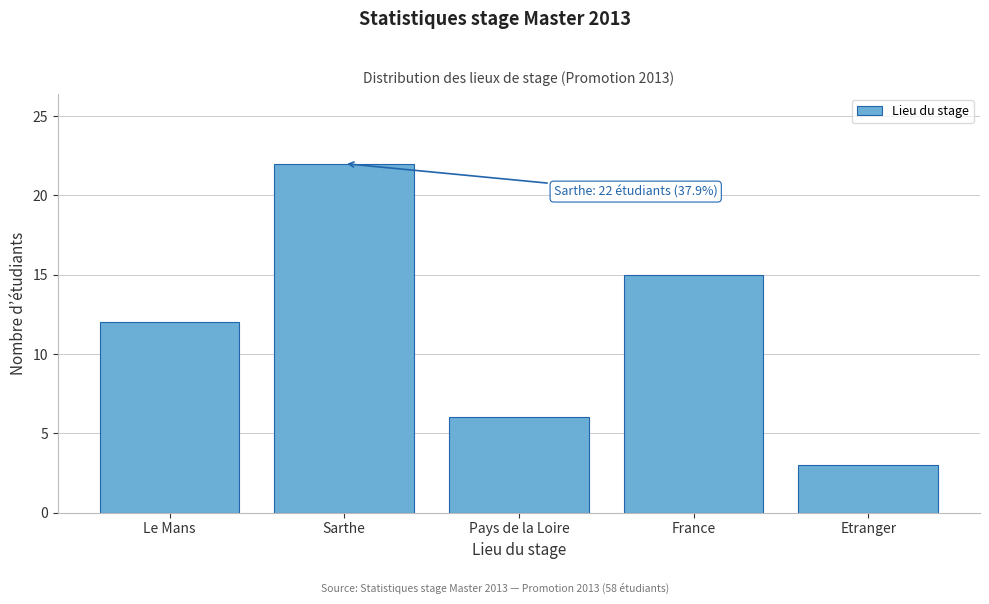

Reading right to left, extract all data points from this chart.

3	15	6	22	12